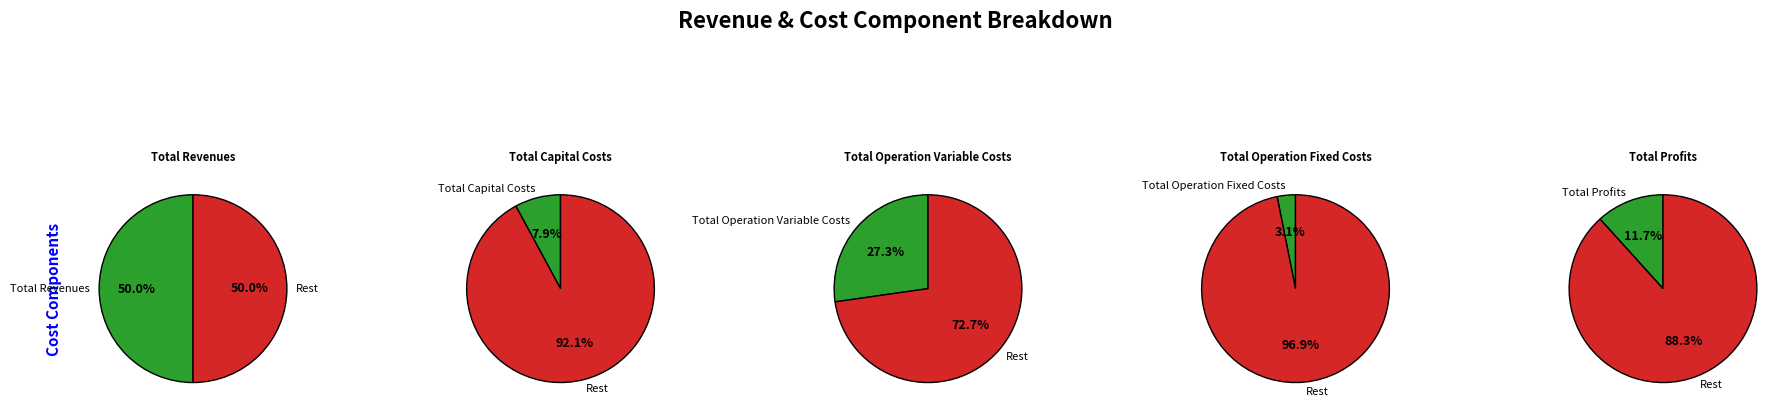

Which slice is the largest?

Total Revenues